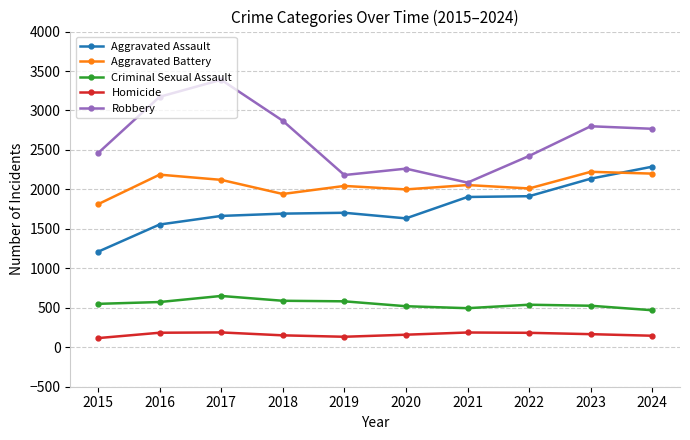

What is the value of the Aggravated Battery point at the 2nd from the left?

2187